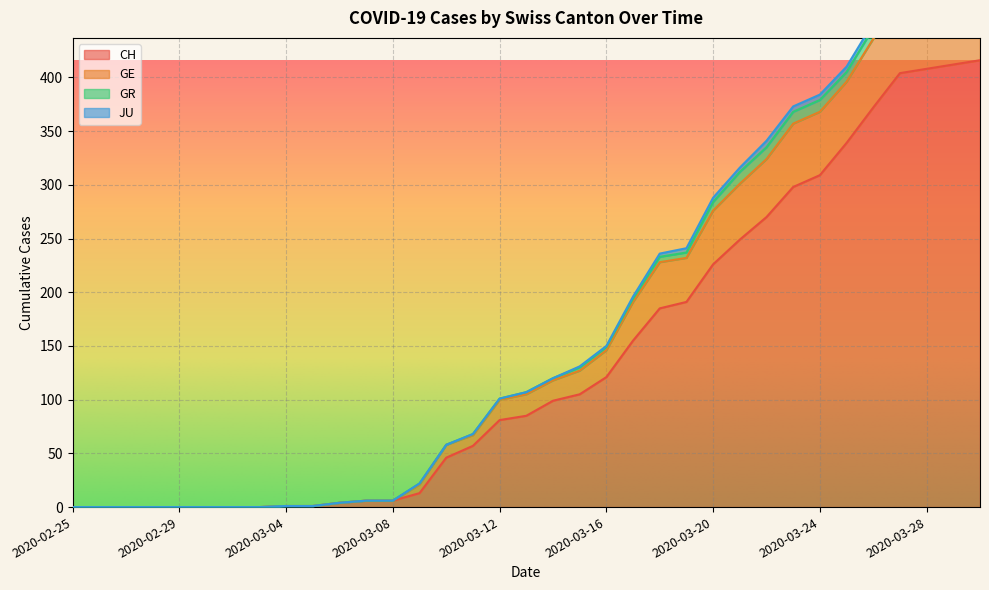

What is the maximum value for GE?

490